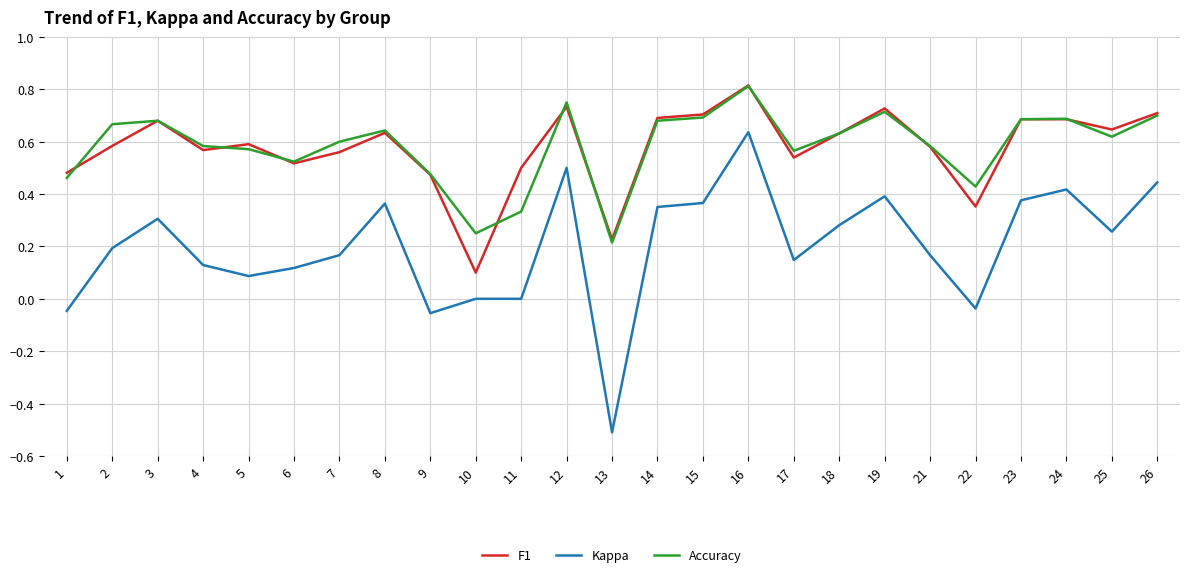

At which category is the sum across all series the highest?

16